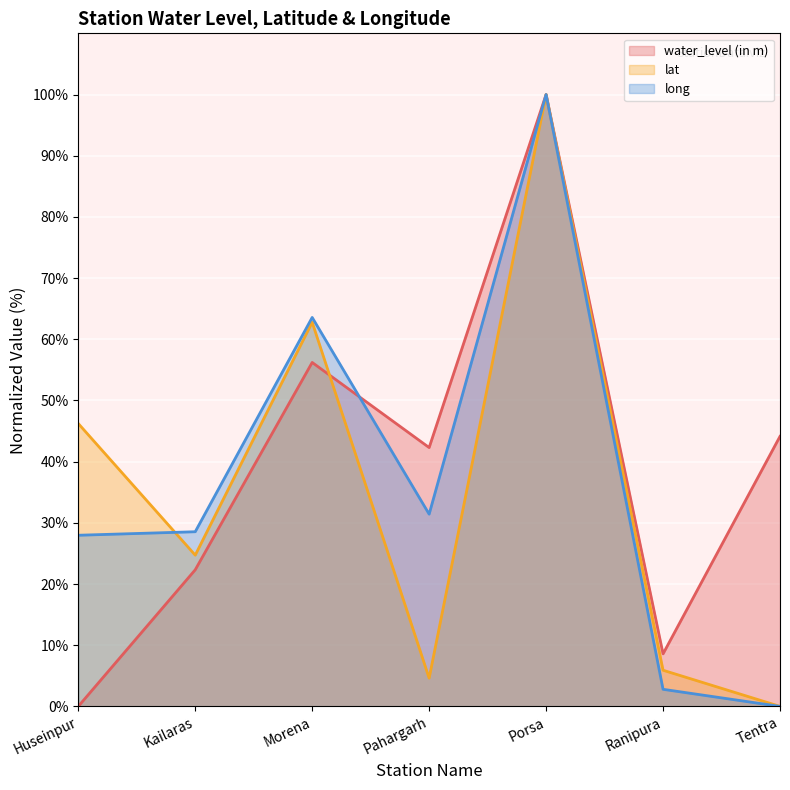

At Morena, list the series in order from largest to smallest.

long, lat, water_level (in m)